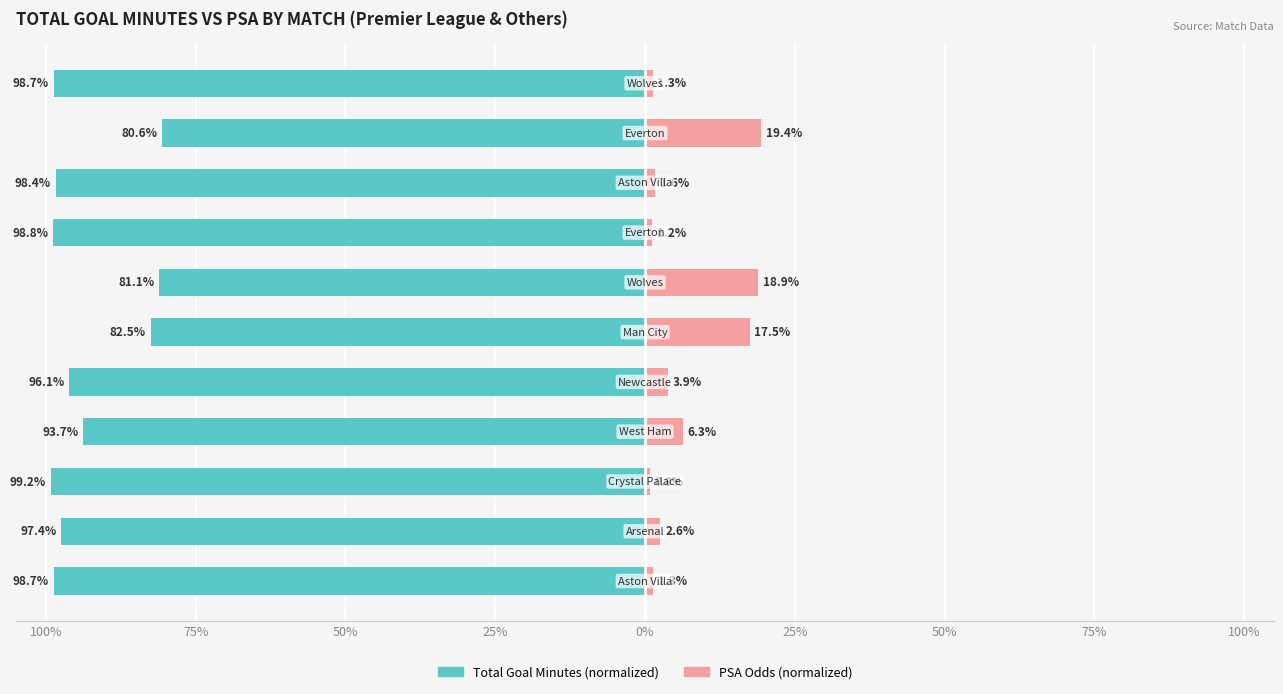

How many values in the Private School series are below 2?

5